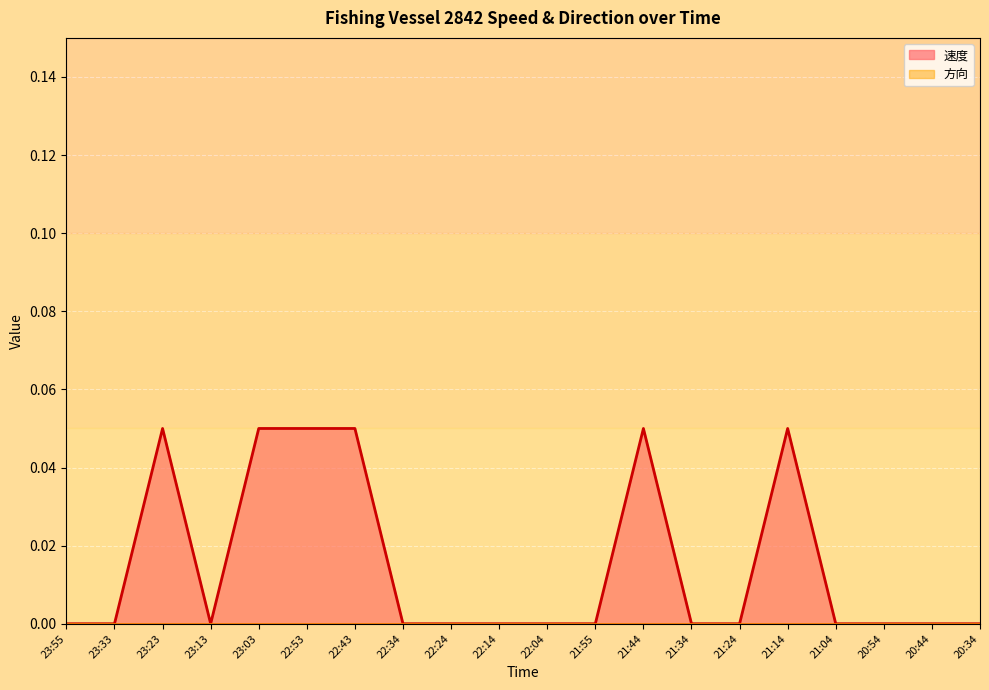

Is it true that the value at 22:53 is 0.0?

False